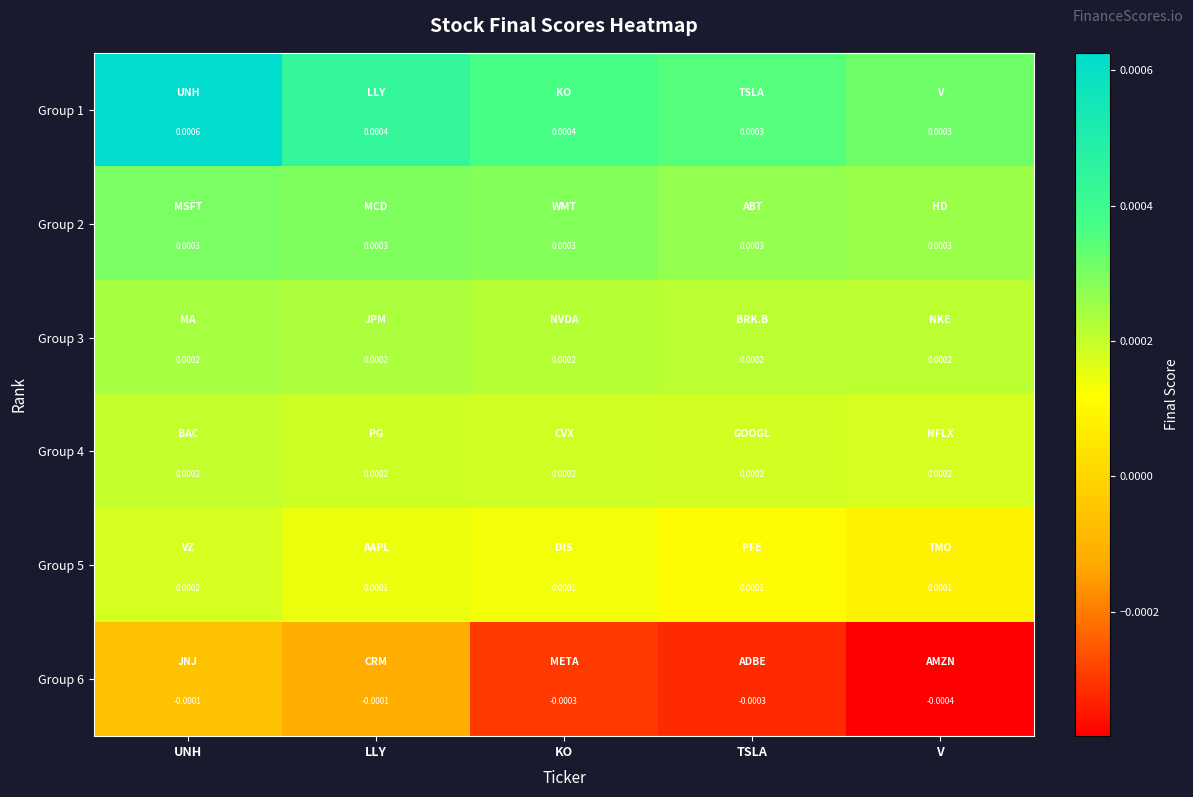

At which category is the sum across all series the highest?

UNH